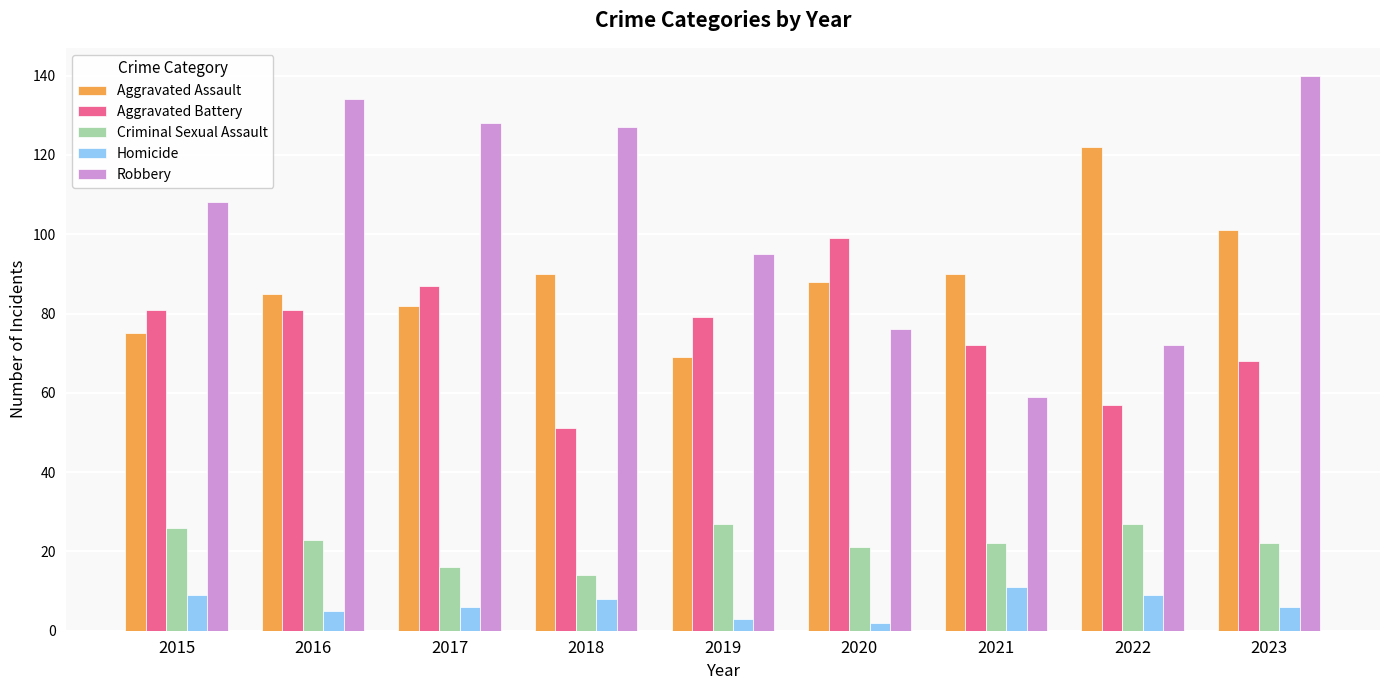

What is the average value of the Aggravated Battery series?

75